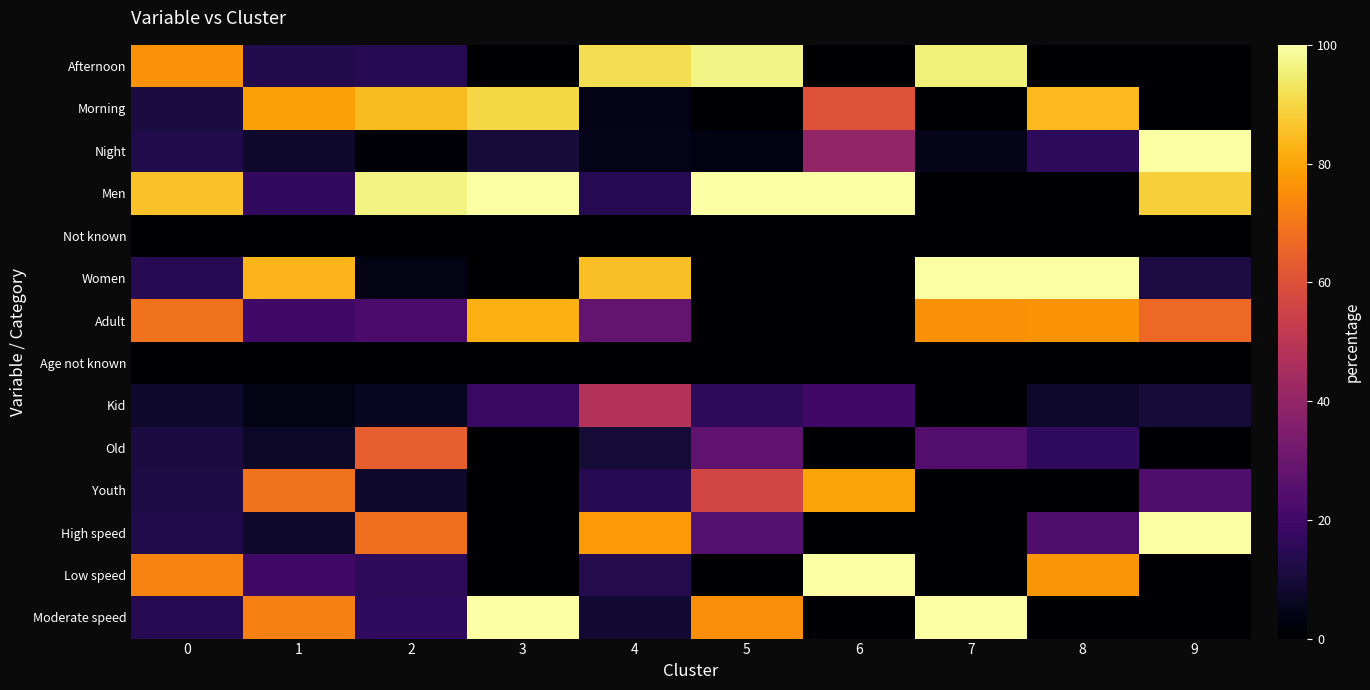

How many series are shown in this chart?

14